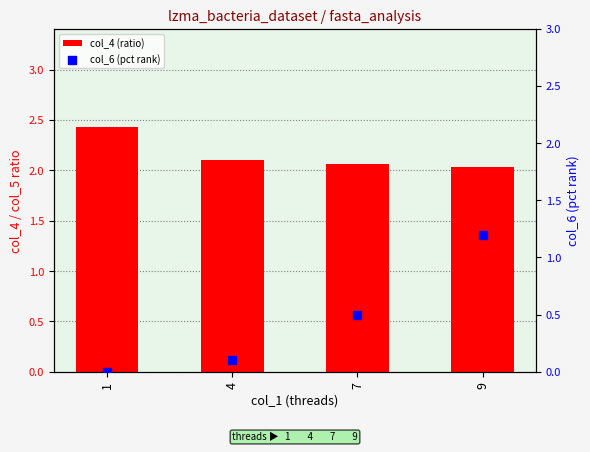

What are all the series names shown in the legend?

col_4 (ratio), col_6 (pct rank)